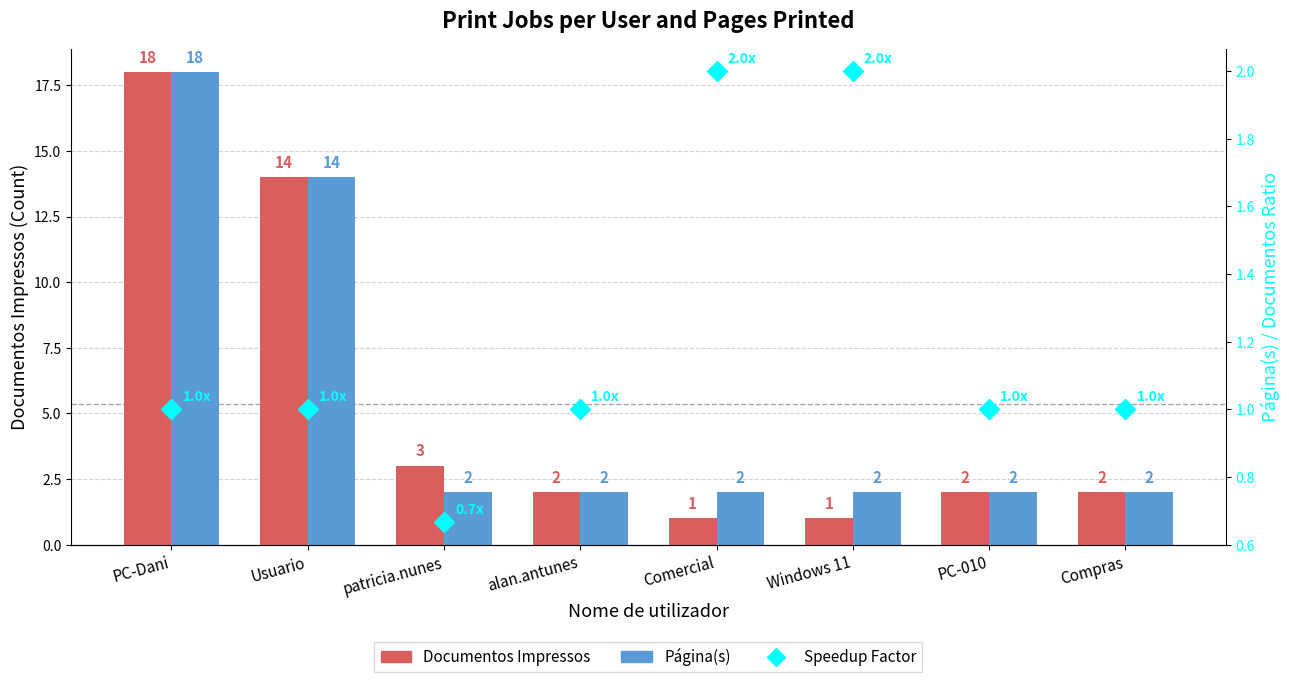

What is the value of the Documentos Impressos bar at the 1st from the left?

18.0